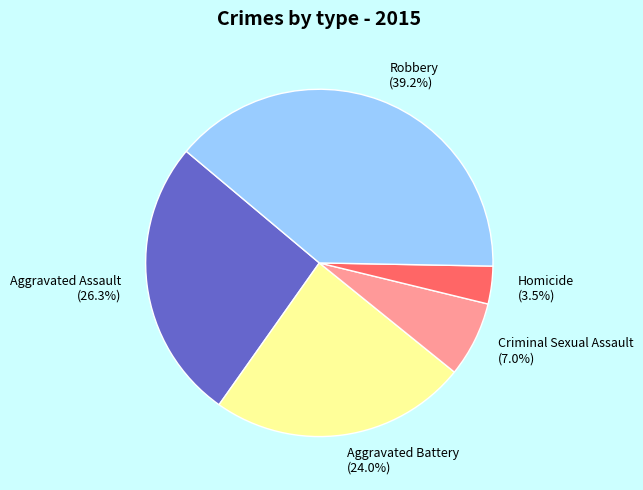

Which slice is the smallest?

Homicide